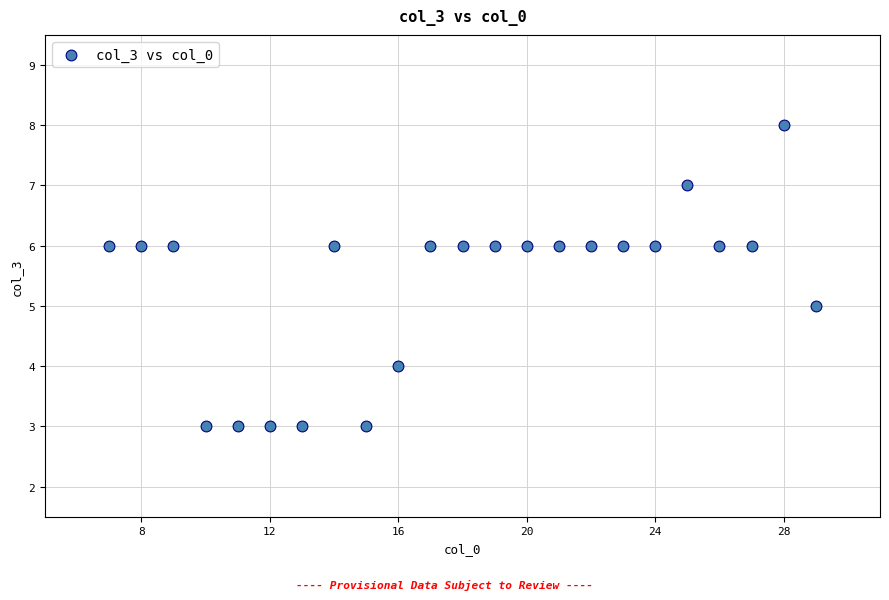

What is the range of Y values (max minus min)?

5